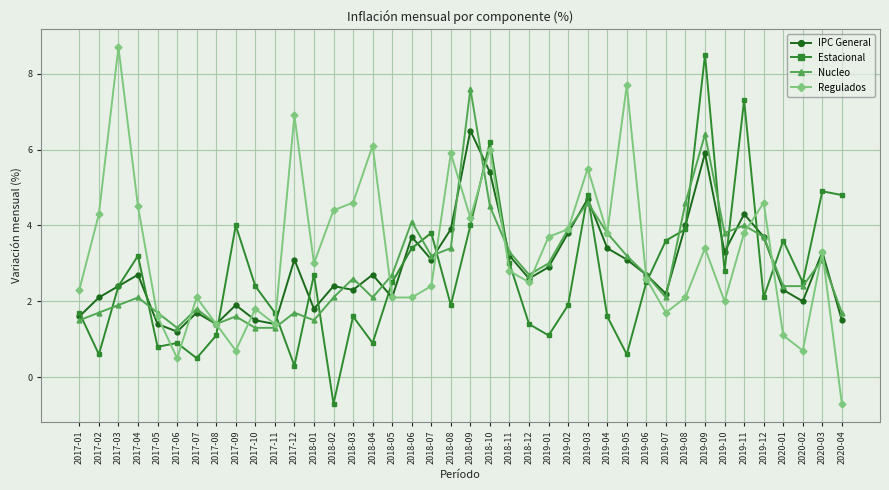

At which category is the sum across all series the highest?

2019-09